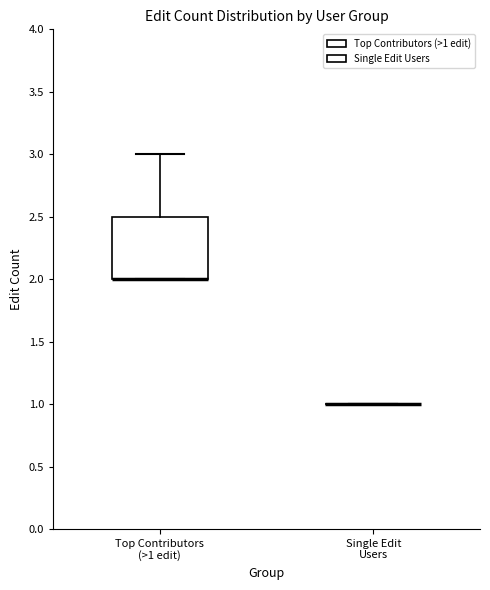

Comparing the boxes themselves (not the whiskers), which one is the tallest?

Top Contributors (>1 edit)